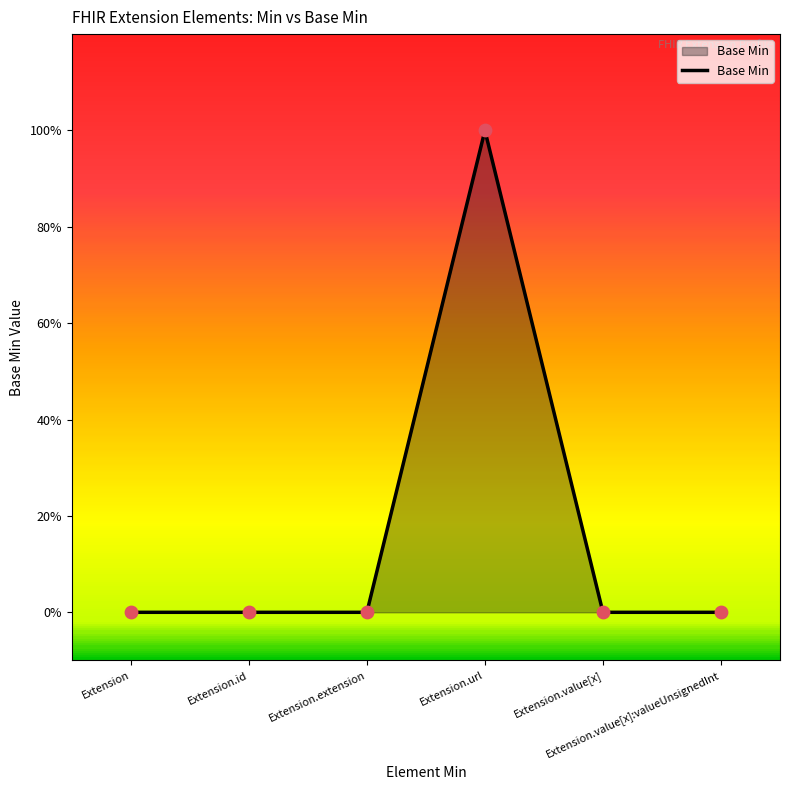

Between Extension.url and Extension.extension, which is larger?

Extension.url